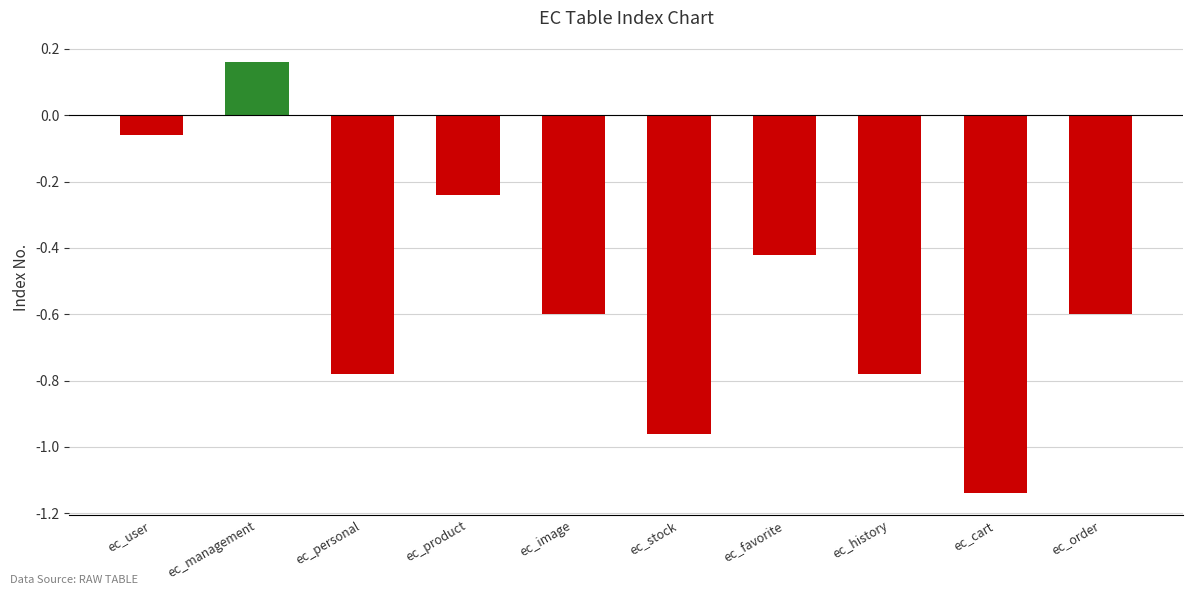

What is the sum of the values at ec_stock and ec_cart?

-2.1